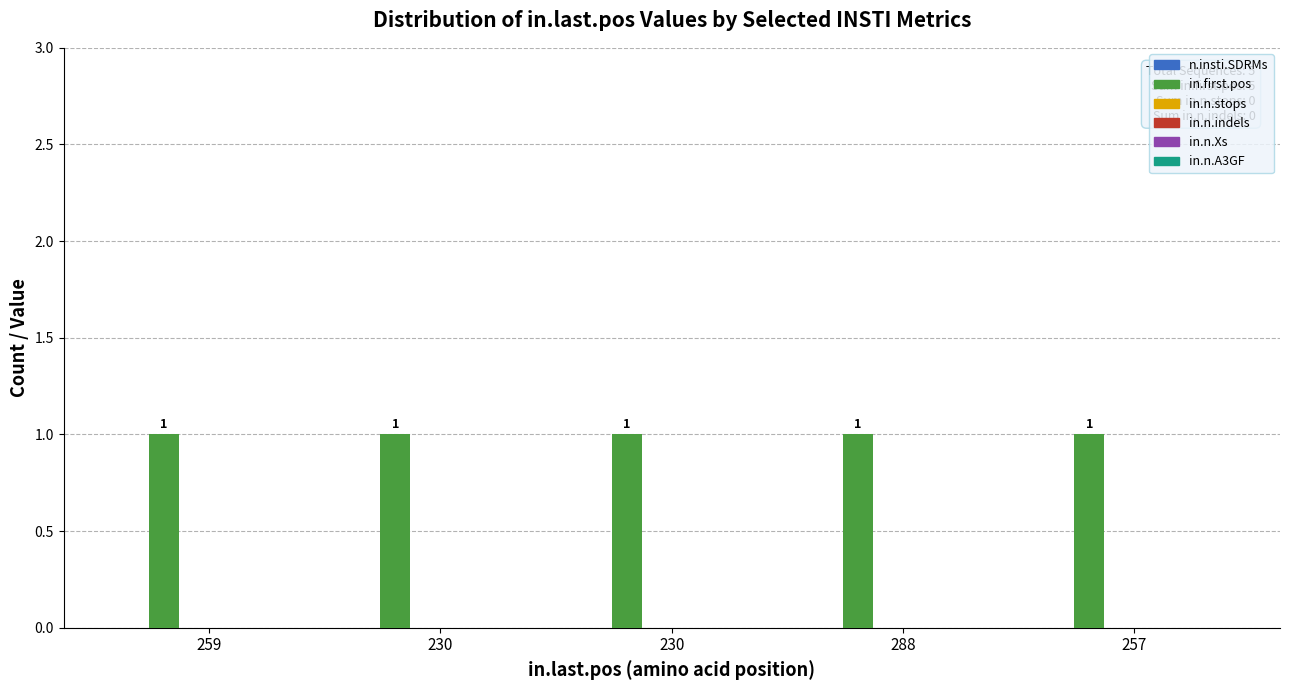

What is the greatest value displayed?

1